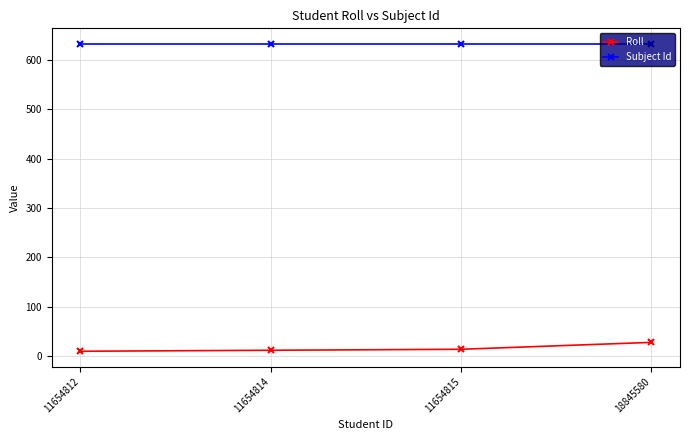

What is the value of the Subject Id point at the 4th from the left?

633